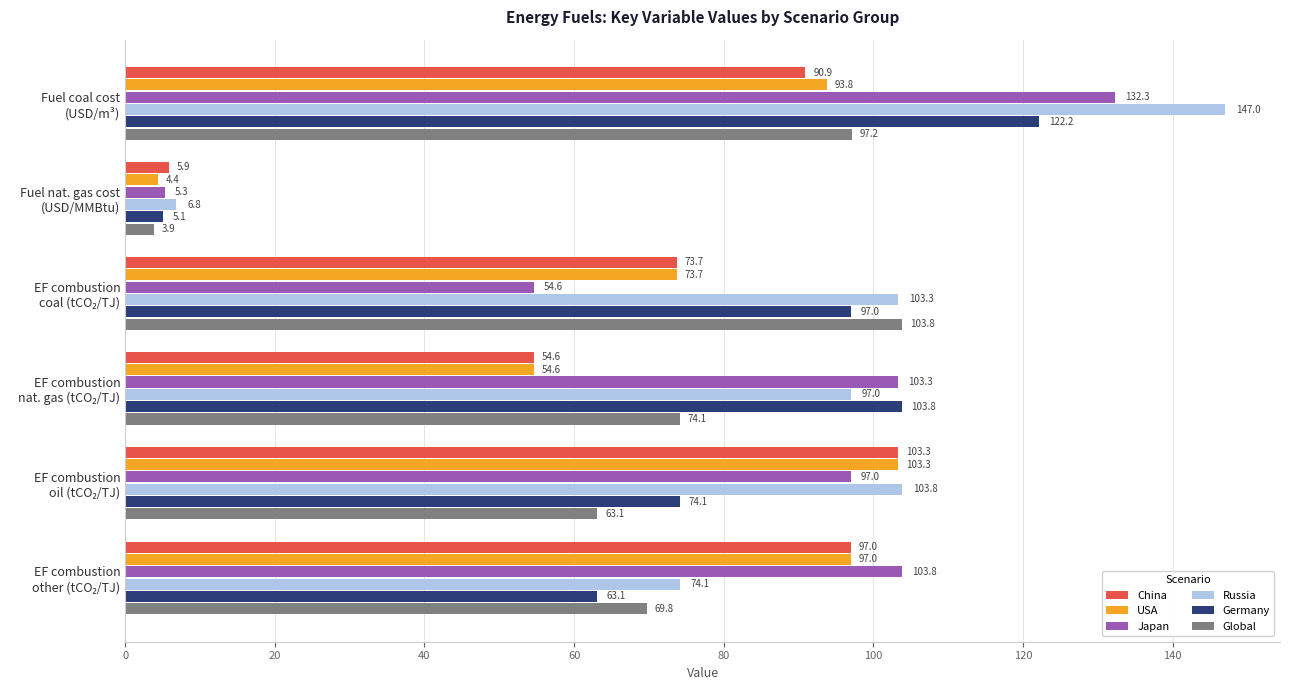

Which series has the largest range (max minus min)?

Russia